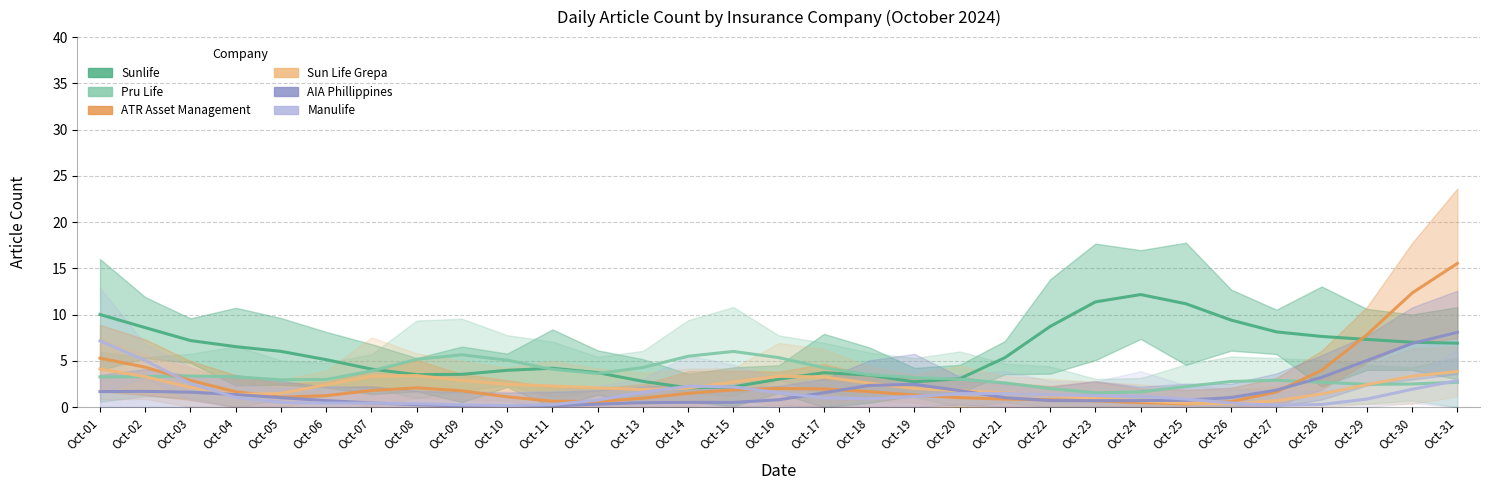

What is the value of the Manulife point at the 5th from the left?

0.5